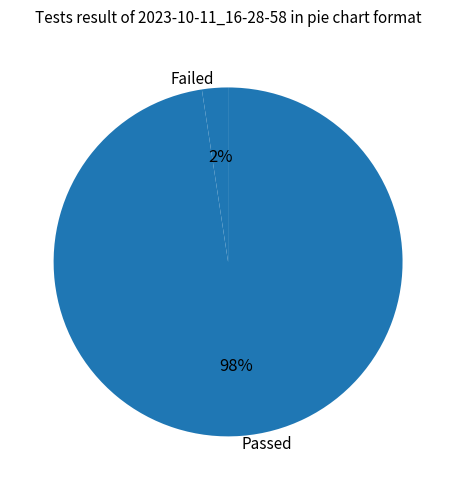

Do Passed and Failed together represent more than half of the pie?

Yes